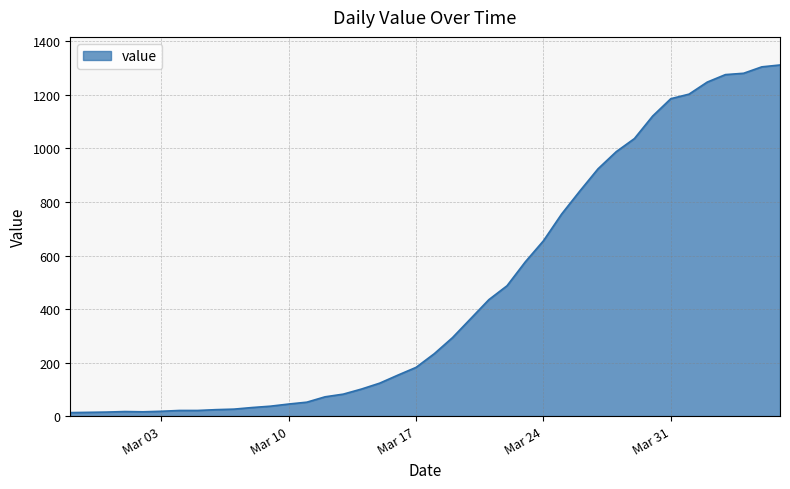

What is the smallest value displayed?

13